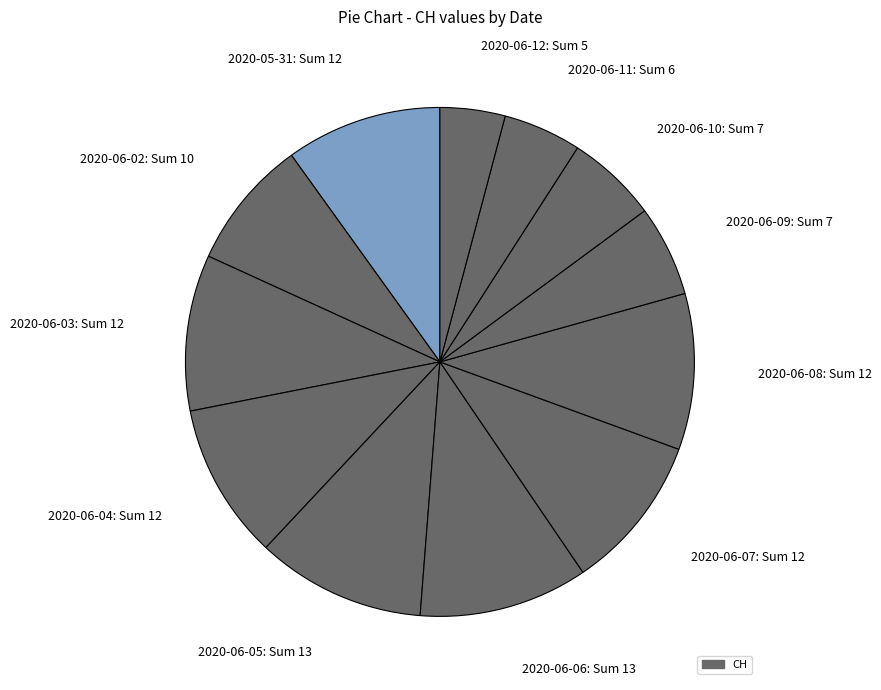

Which slice is the smallest?

2020-06-12: Sum 5